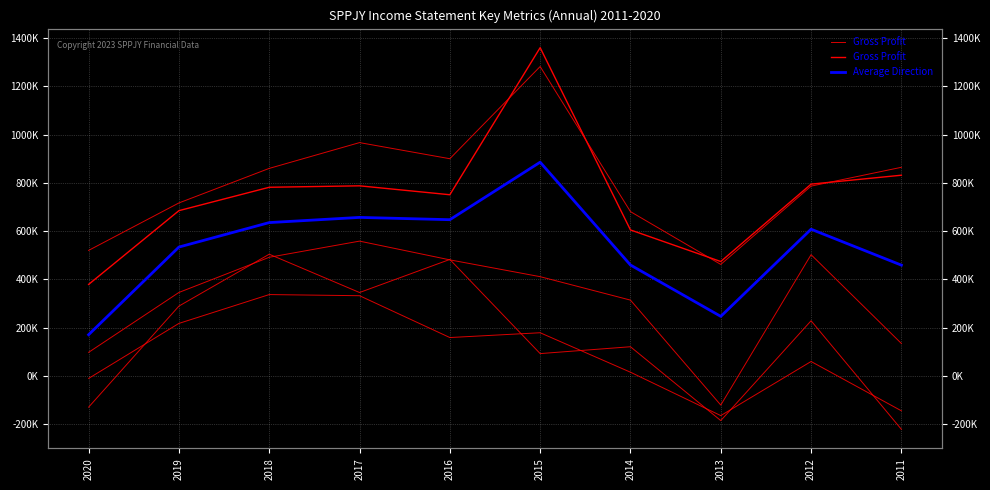

Reading right to left, what are all the values shown in this chart?

Gross Profit: 832000	795000	474000	605000	1361000	751000	788000	782000	685000	379000
Average Direction: 459000	608000	246500	459500	886000	647500	657000	635500	534000	170500